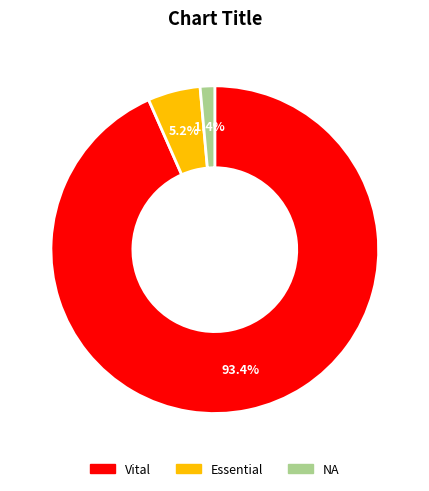

Is there a majority slice in this chart?

Yes